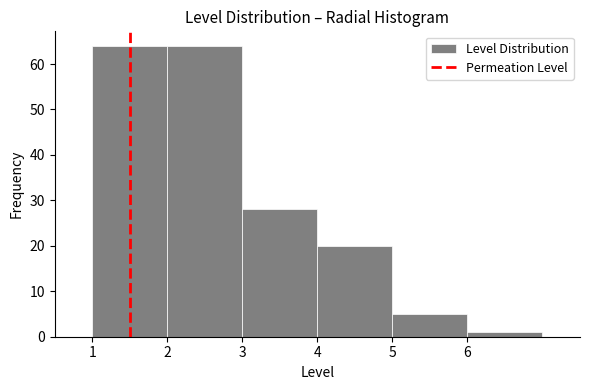

Reading left to right, list every bar in this chart as the range it spans on the x-axis followed by its height. The values are not printed on the chart, so give them approximately, as read against the axis.

1 to 2: 64
2 to 3: 64
3 to 4: 28
4 to 5: 20
5 to 6: 5
6 to 7: 1